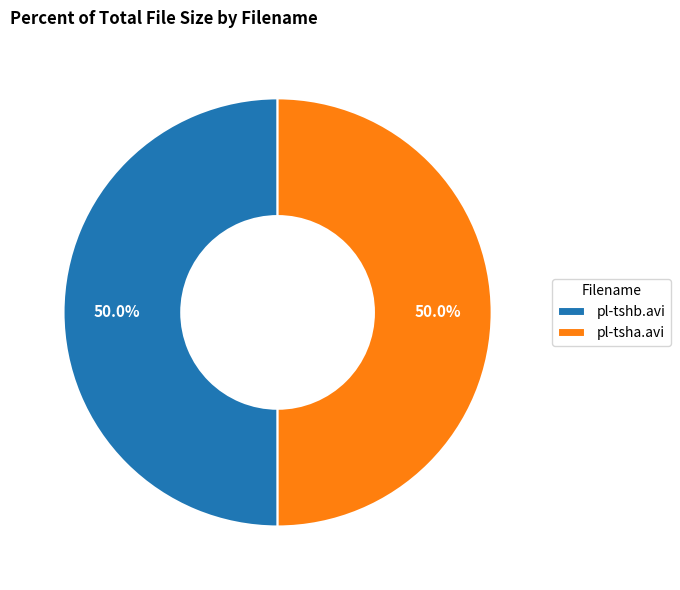

Approximately how many times larger is the value at pl-tsha.avi compared to pl-tshb.avi?

1.0